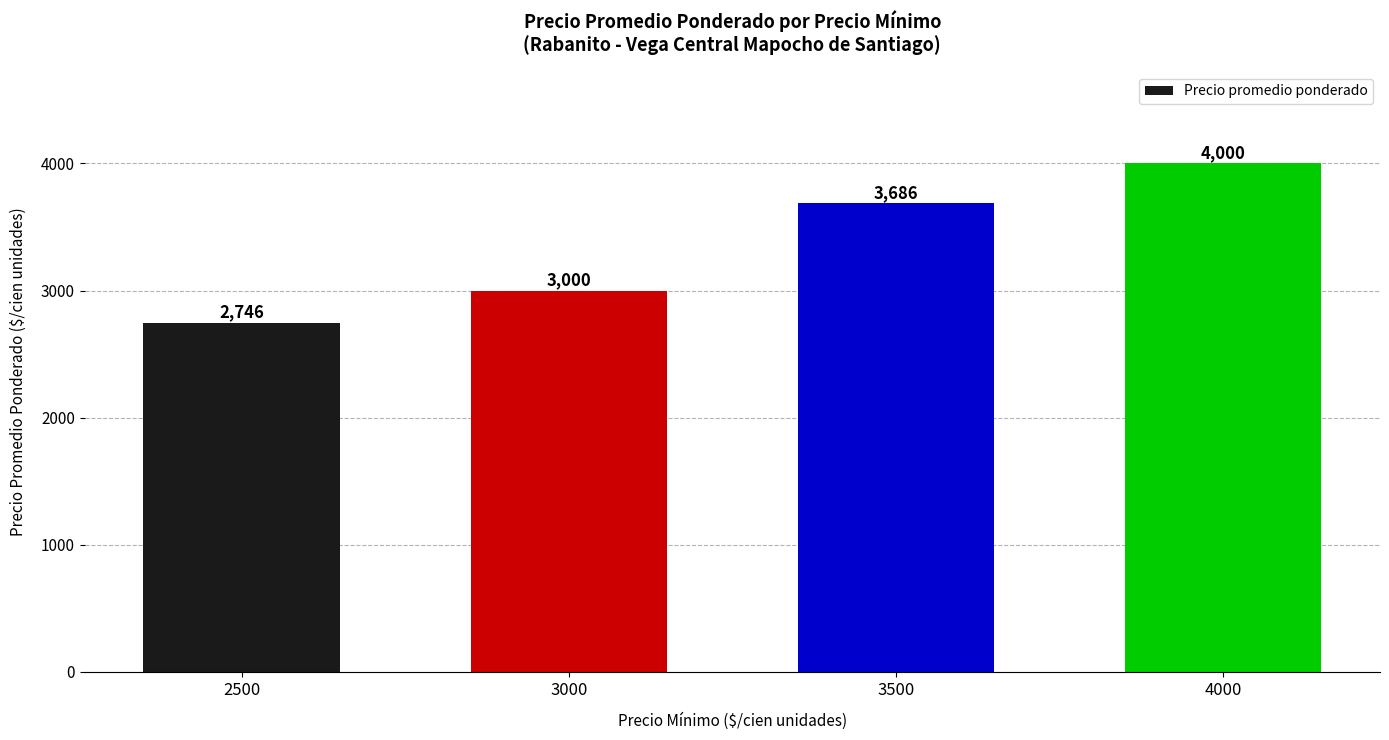

At which category does the chart reach its peak across all series?

4000